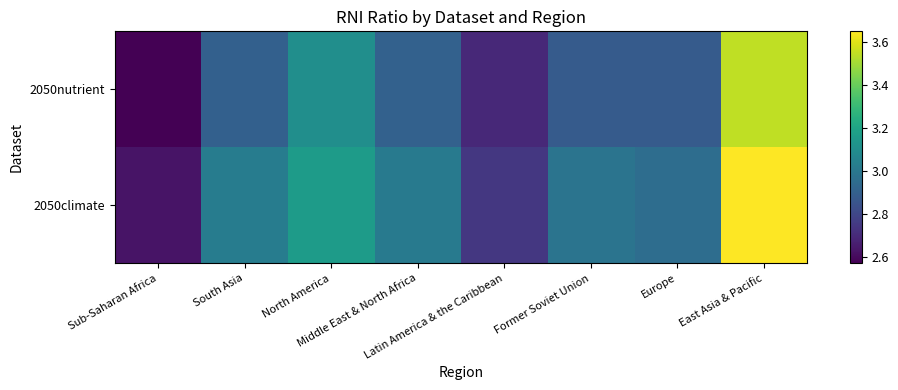

Reading left to right, list all the values displayed in this chart.

2050nutrient: Sub-Saharan Africa=2.6	South Asia=2.9	North America=3.1	Middle East & North Africa=2.9	Latin America & the Caribbean=2.7	Former Soviet Union=2.9	Europe=2.9	East Asia & Pacific=3.5
2050climate: Sub-Saharan Africa=2.6	South Asia=3.0	North America=3.2	Middle East & North Africa=3.0	Latin America & the Caribbean=2.7	Former Soviet Union=3.0	Europe=3.0	East Asia & Pacific=3.7